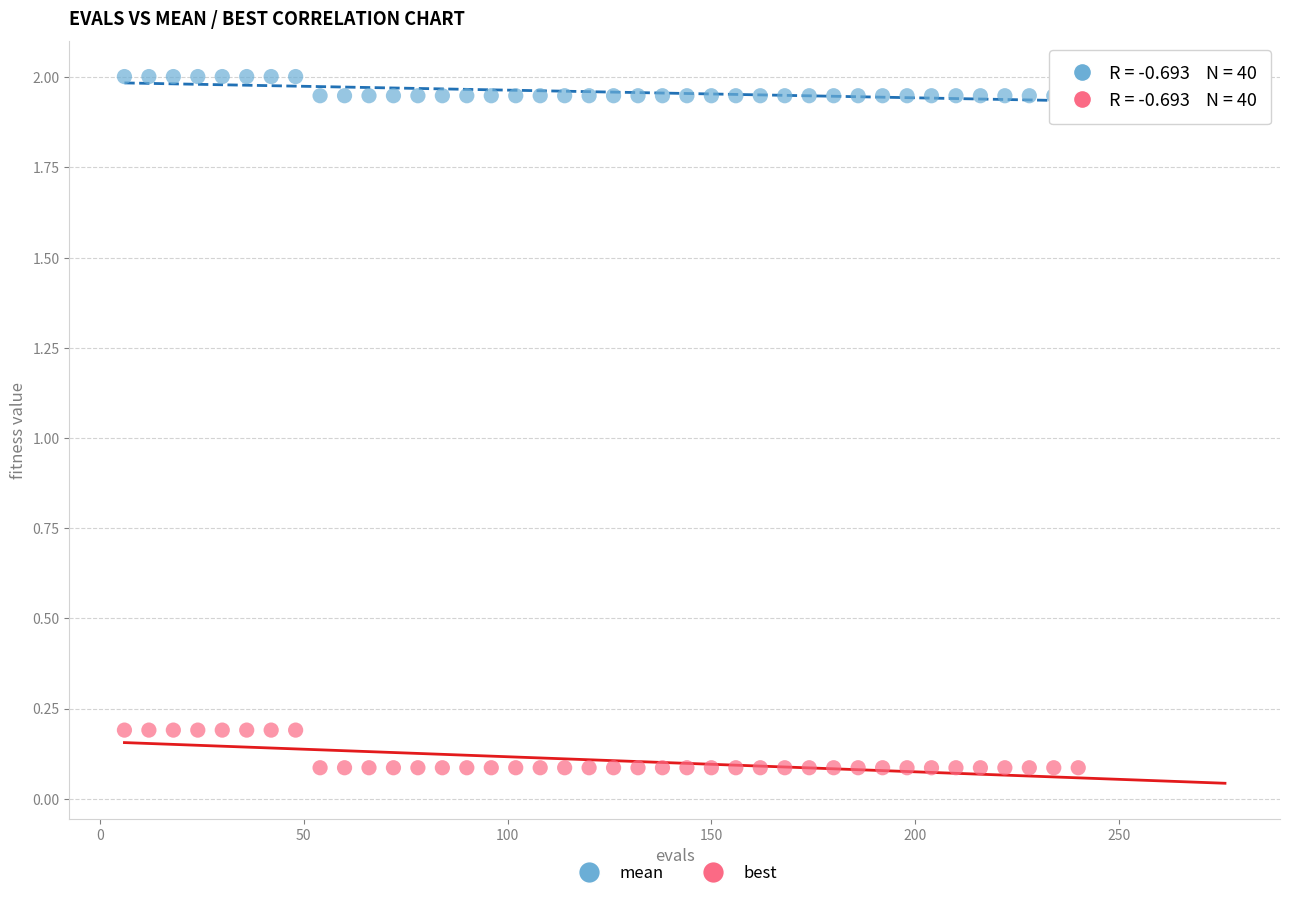

Which series reaches the maximum Y coordinate?

mean